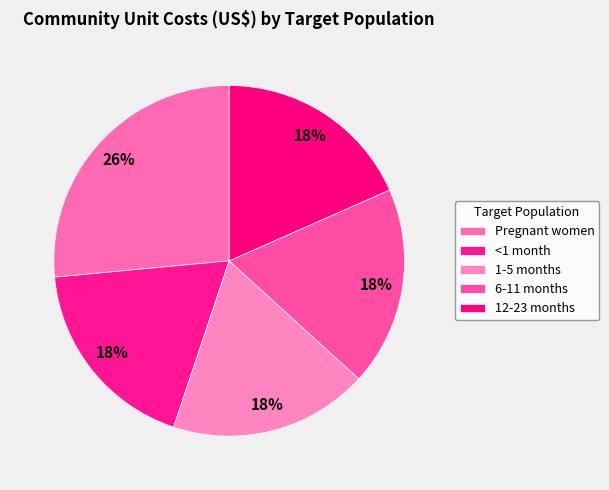

How many slices are in this pie chart?

5